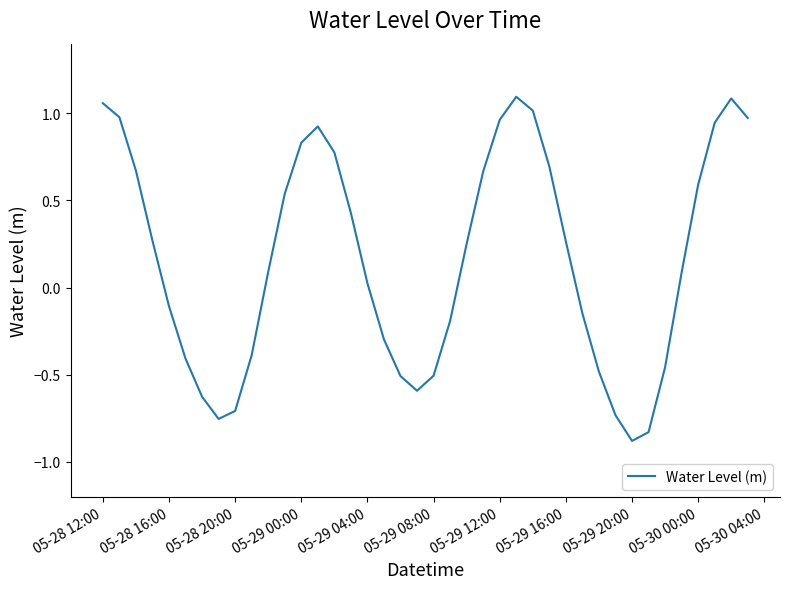

What is the average value?

0.2